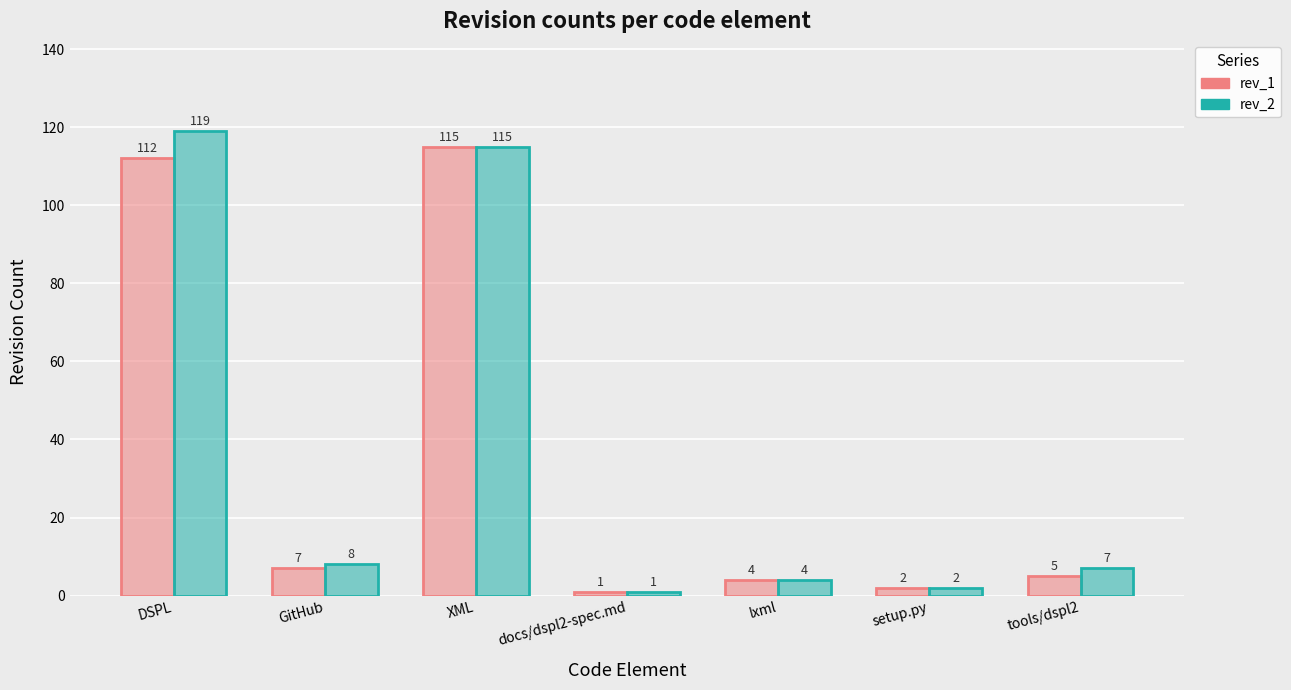

Is the value of rev_1 at tools/dspl2 greater than the value of rev_2 at XML?

No